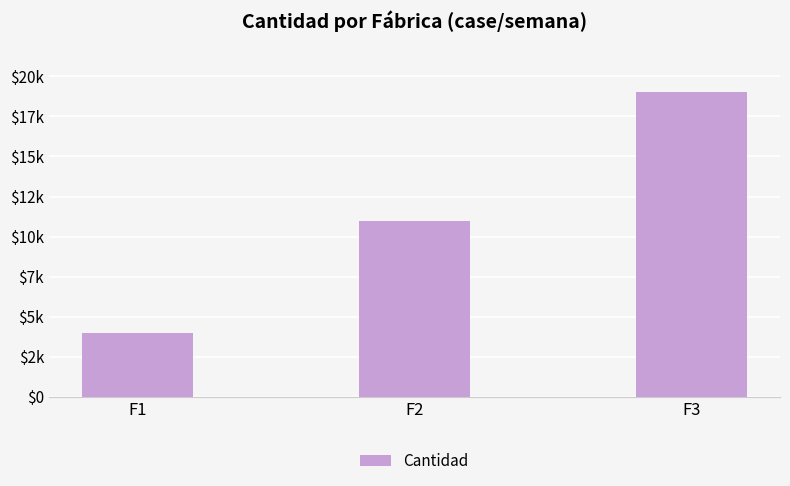

List the labels in order of value, smallest first.

F1, F2, F3